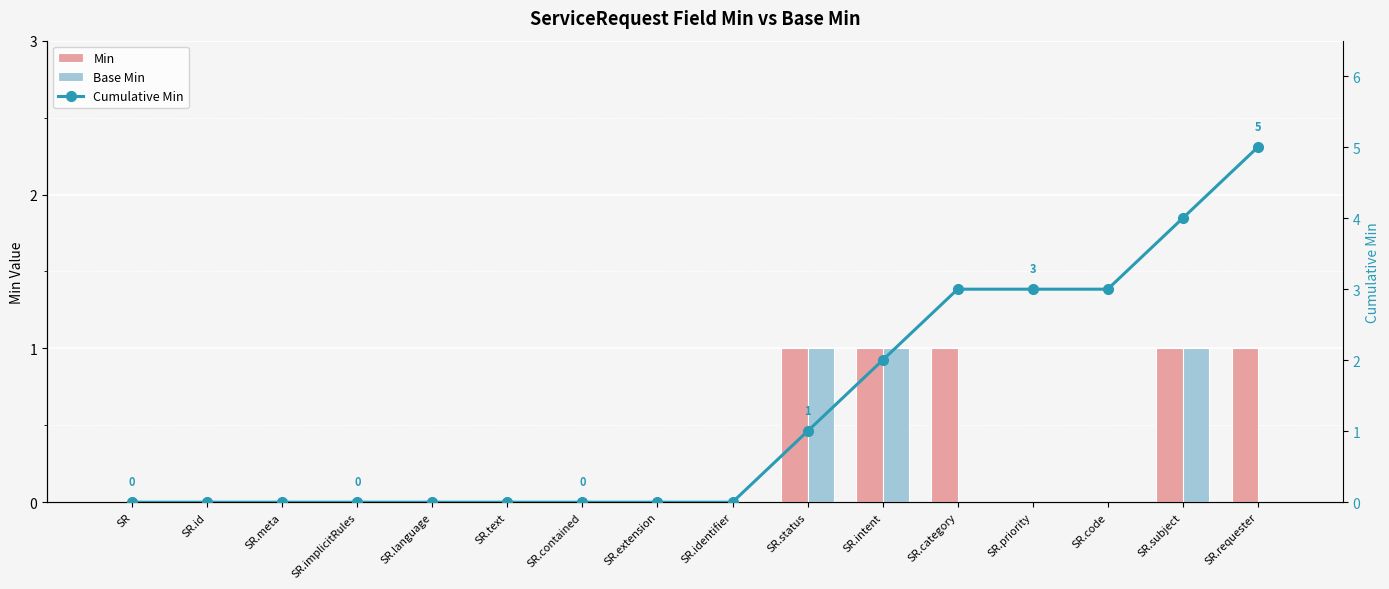

What is the greatest value displayed?

5